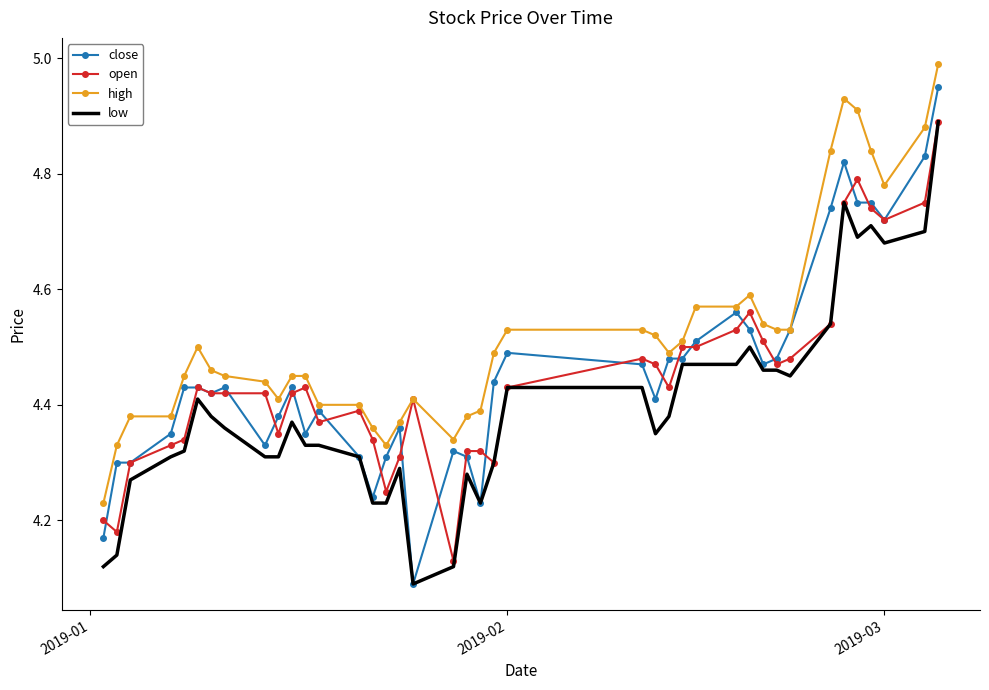

Which series has the largest total across all categories?

high